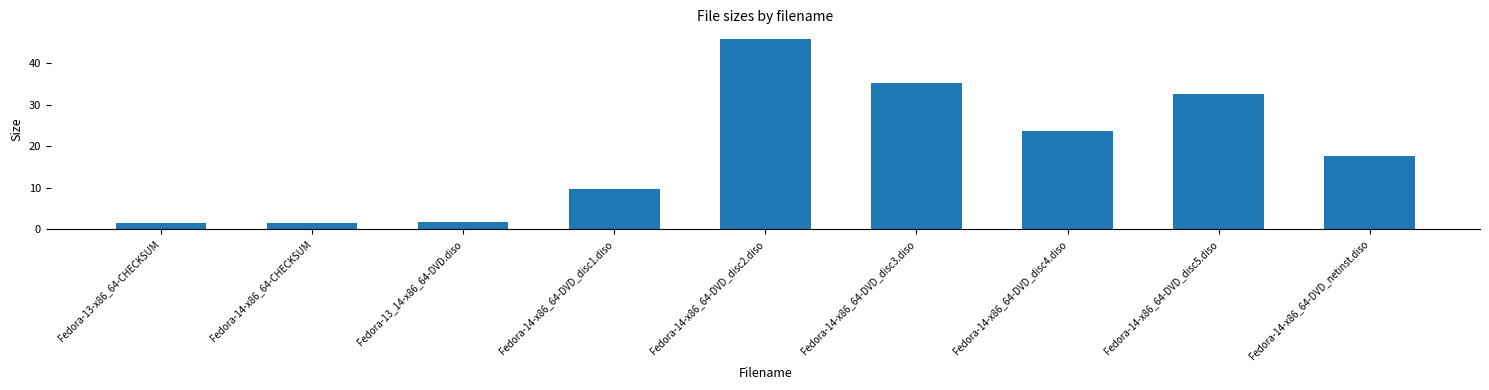

What is the approximate value at Fedora-14-x86_64-DVD_disc1.diso?

9.7